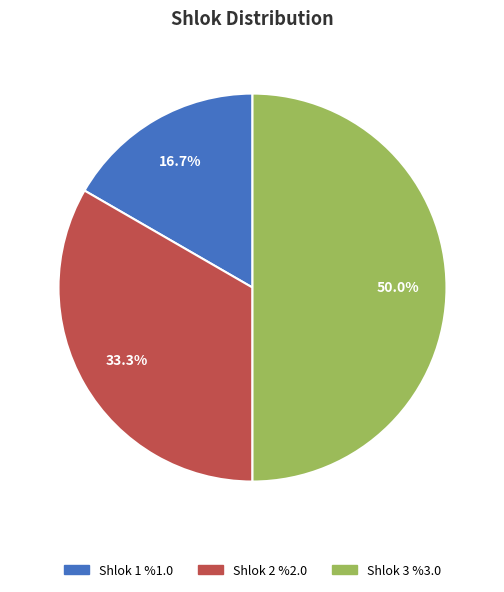

How many segments does this pie chart have?

3